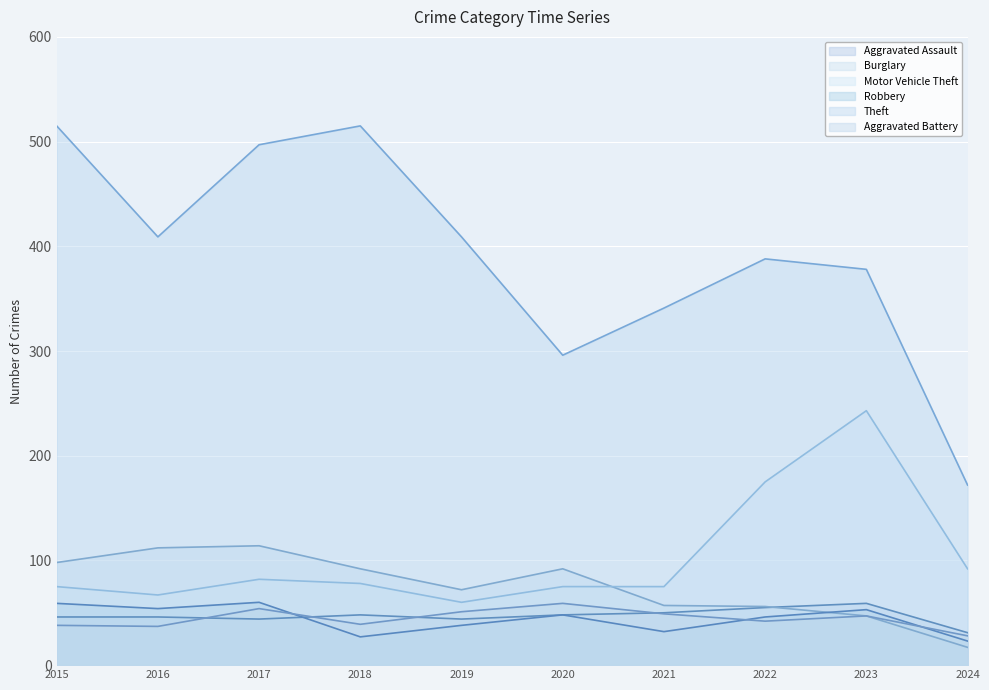

Which series has the largest total across all categories?

Theft